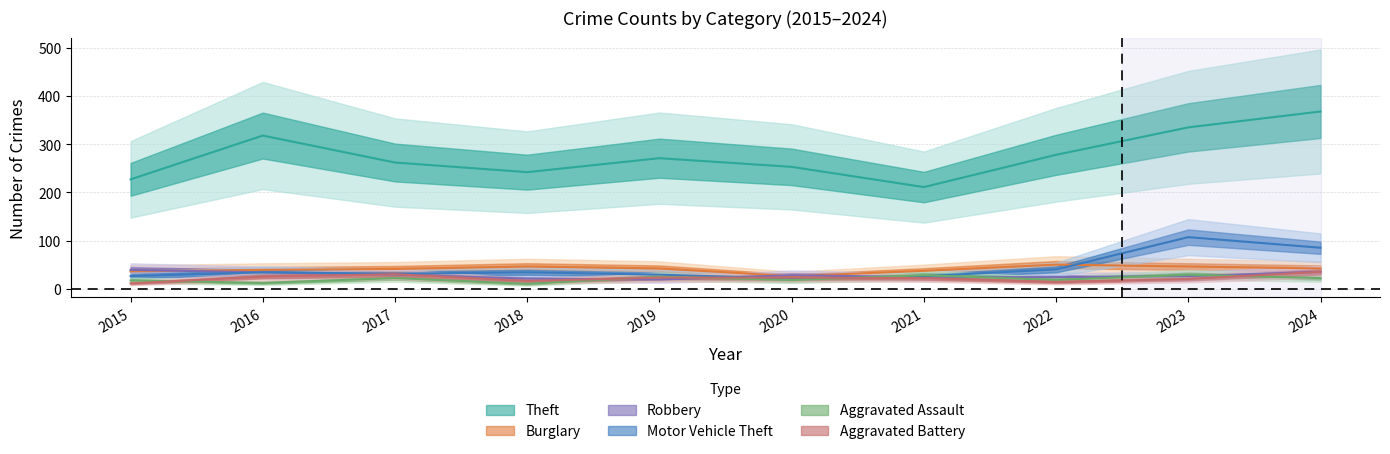

In Robbery, how many points are lower than both neighbors (excluding endpoints)?

1